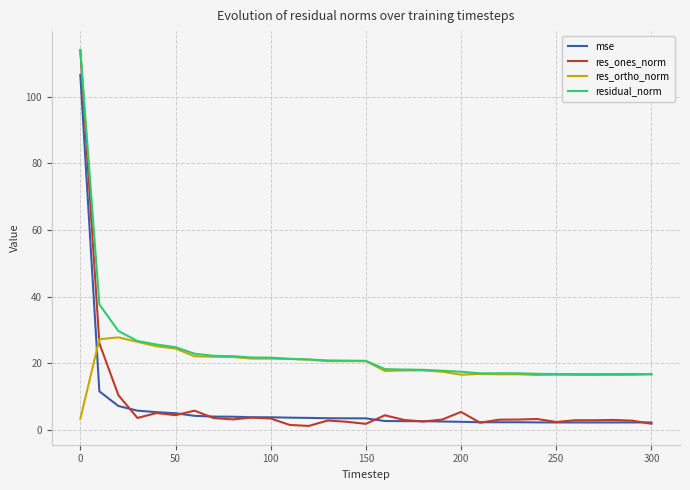

Which series has the widest spread of values?

res_ones_norm